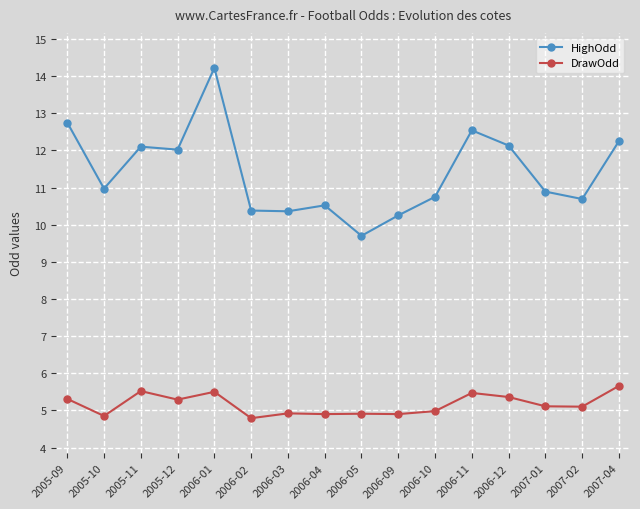

What position from the left is 2006-01?

5